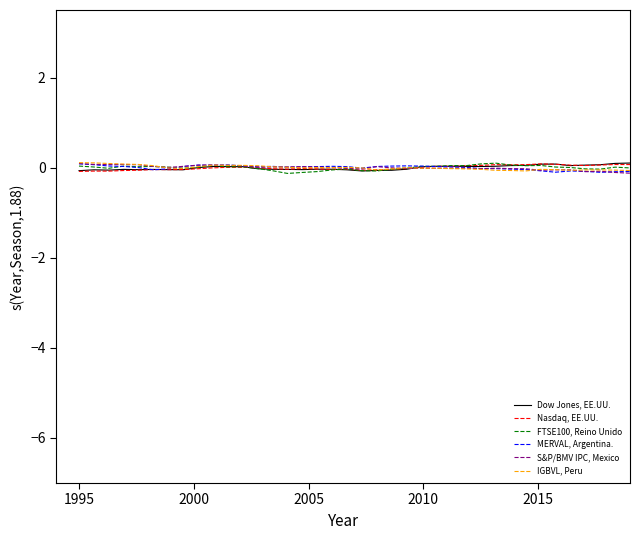

What is the lowest value of the S&P/BMV IPC, Mexico series?

-0.1